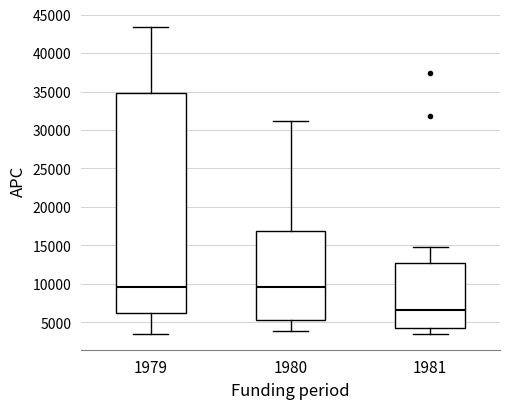

Reading left to right, read every box against the y-axis: the position of its median line, the range the box covers, and the ends of its whiskers. The values are not printed on the chart, so give them approximately, as read against the axis.

1979: median 9500, box 6000 to 35000, whiskers 3500 to 43500
1980: median 9500, box 5500 to 17000, whiskers 4000 to 31000
1981: median 6500, box 4000 to 12500, whiskers 3500 to 15000